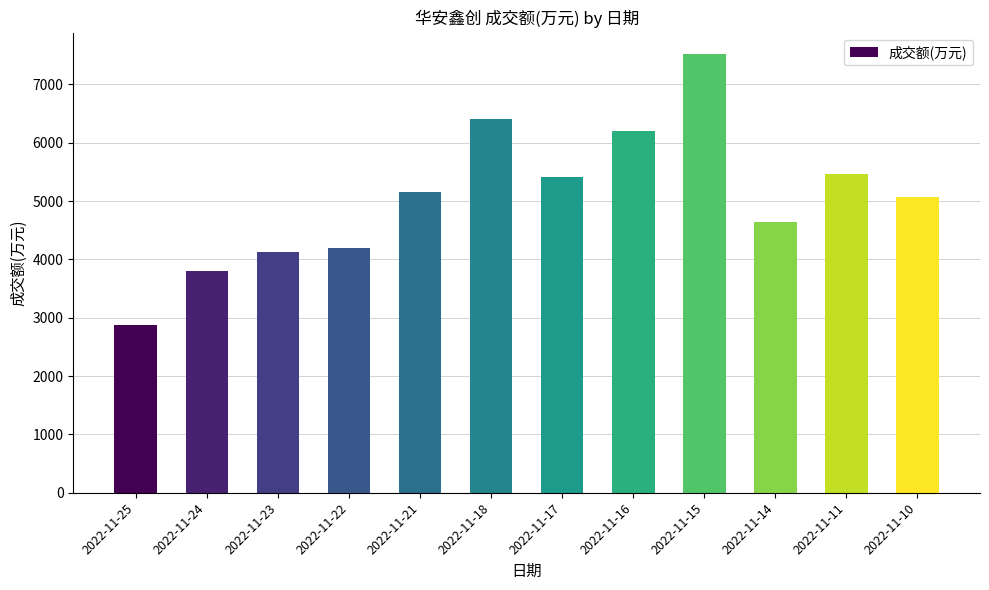

At which category does the chart reach its minimum across all series?

2022-11-25